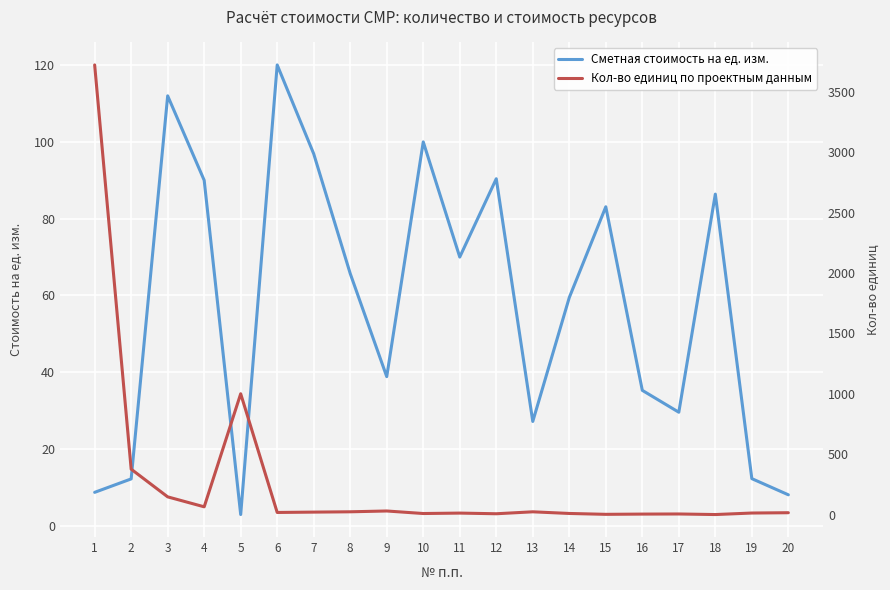

Is this an area chart (filled region under the line)?

No